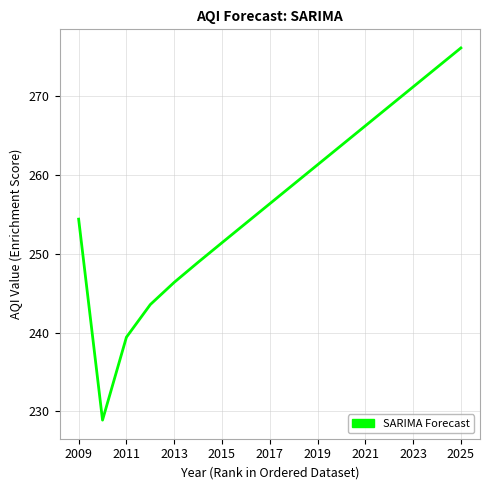

What is the maximum value shown in the chart?

276.2